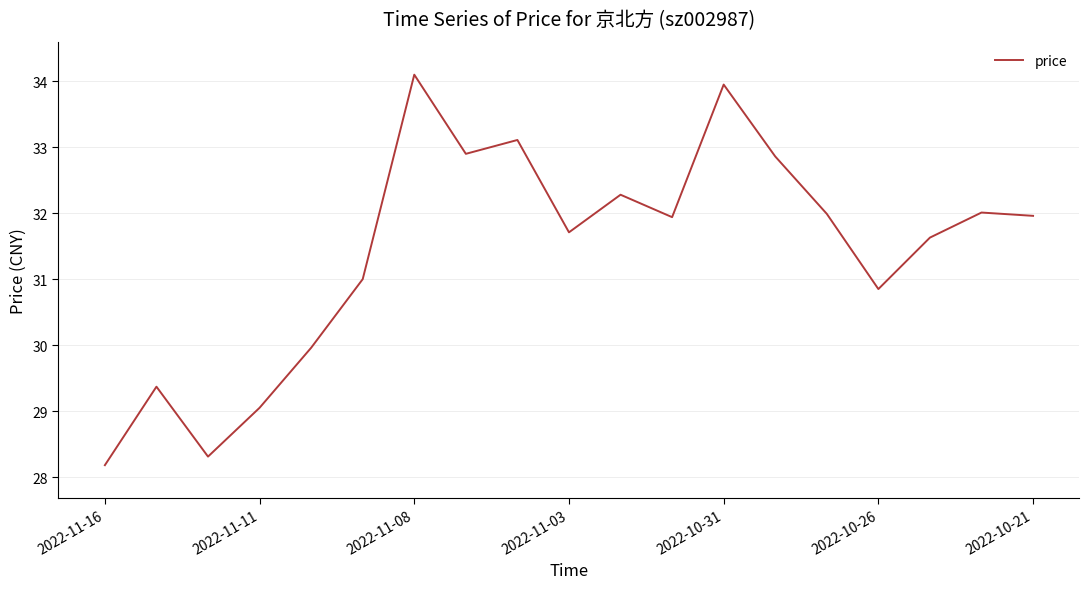

What is the maximum value shown in the chart?

34.1